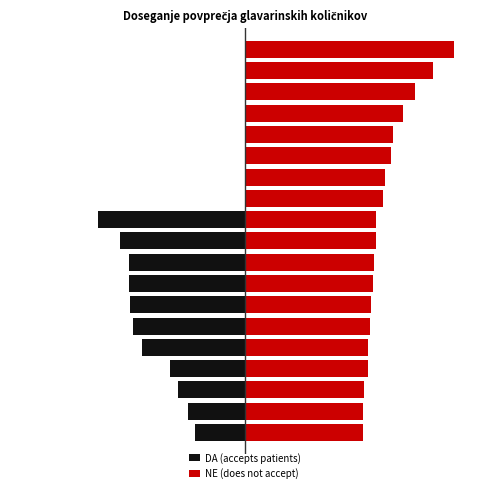

How many bars are there in total?

38